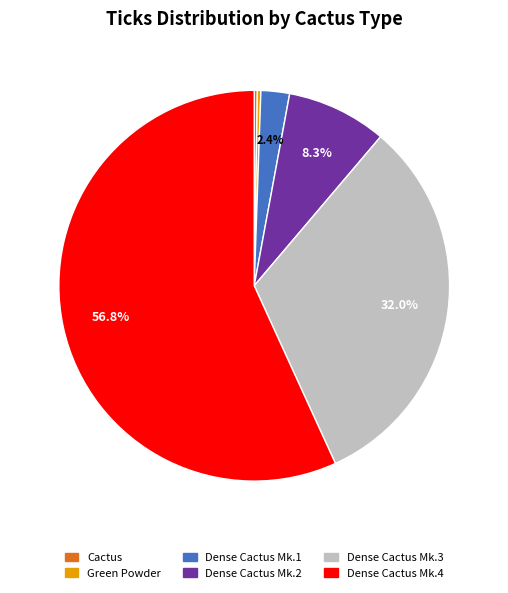

Is there any slice that represents more than half of the pie?

Yes